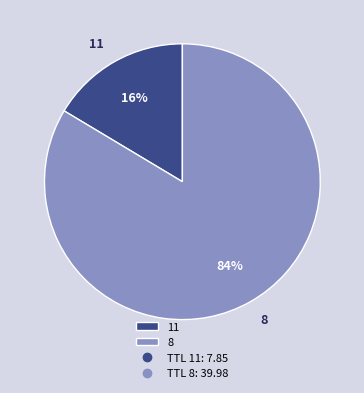

How many segments does this pie chart have?

2